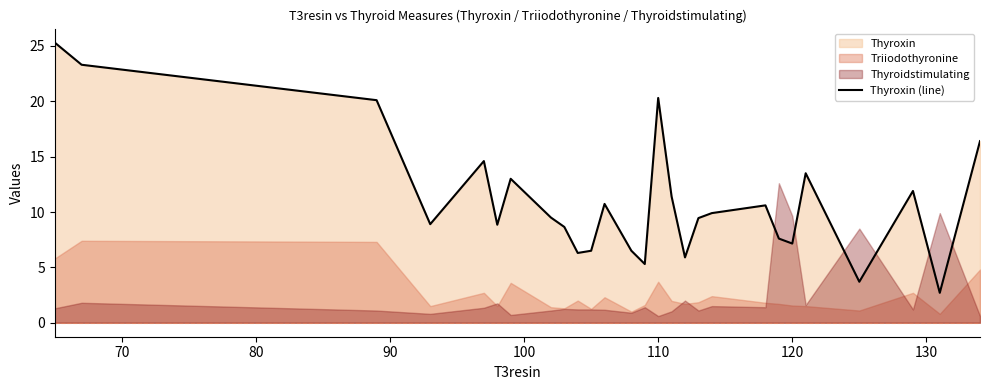

Is it true that the value at 110 is 11.6?

False